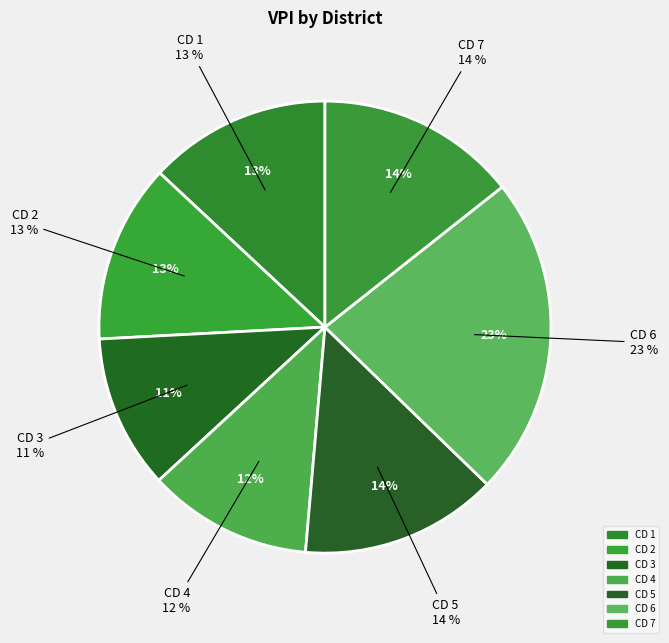

Is it true that CD 7 is 14% of the pie?

True